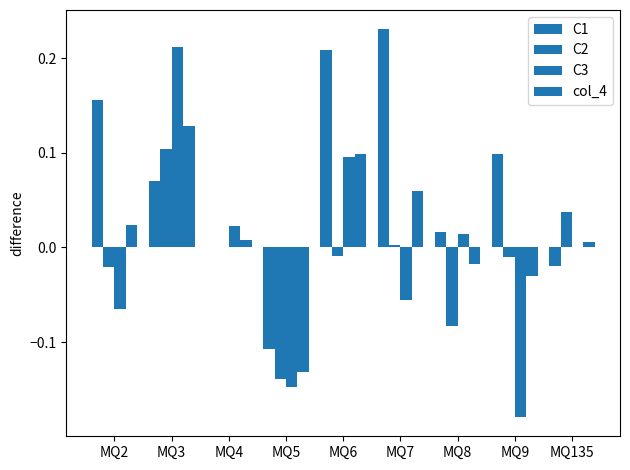

Are the bars grouped side by side (vs. stacked)?

Yes